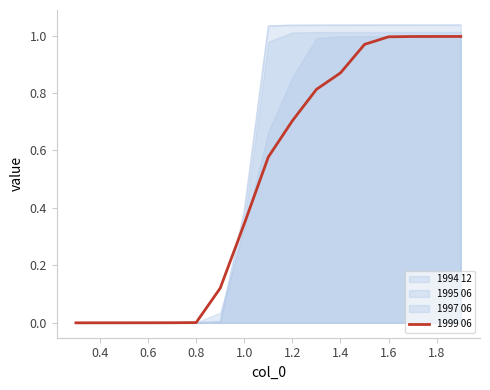

Is the value of 1999 06 at 1.2 greater than the value of 1994 12 at 1.6?

No